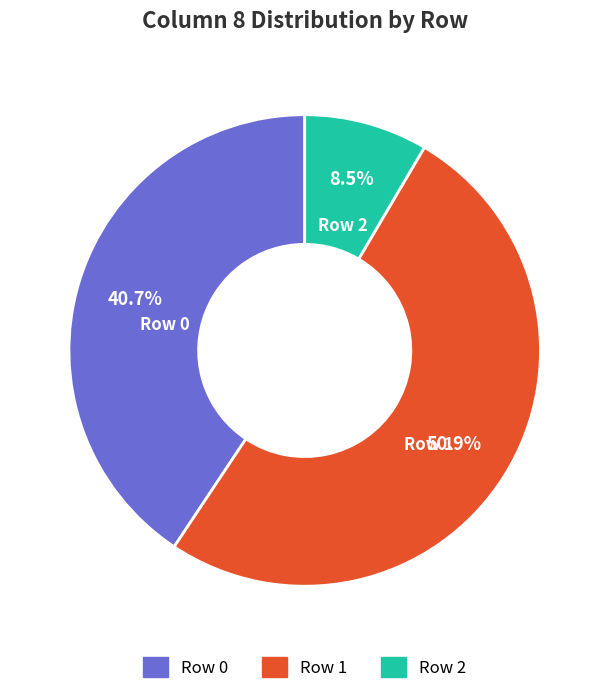

Does any single category account for the majority?

Yes